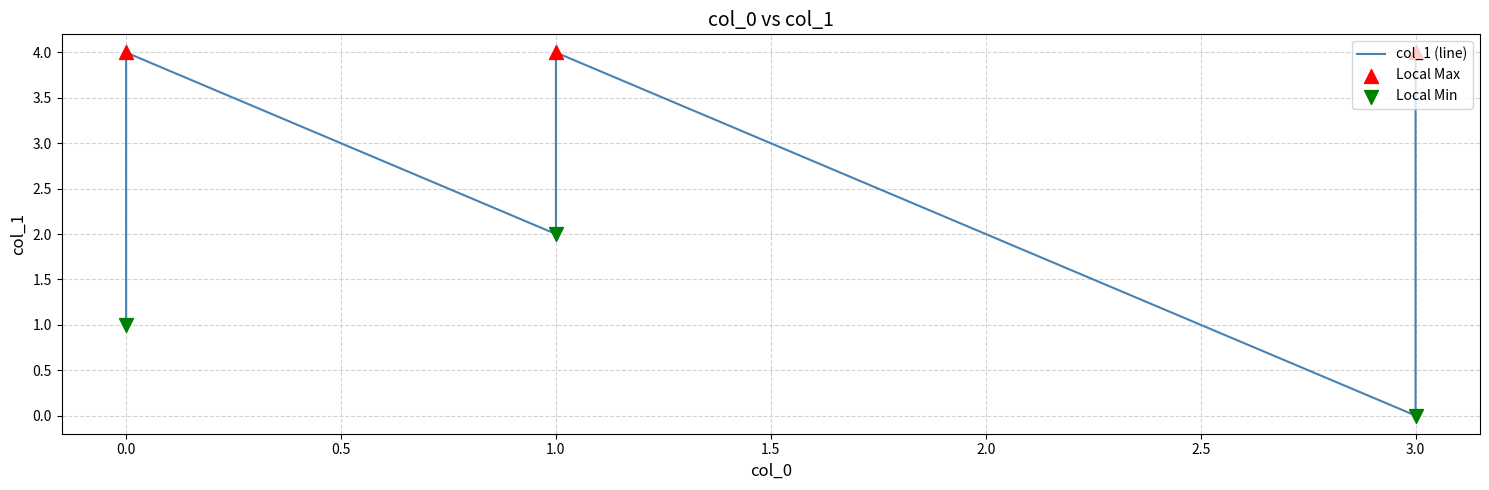

What is the change in value from 1 to 1?

+2